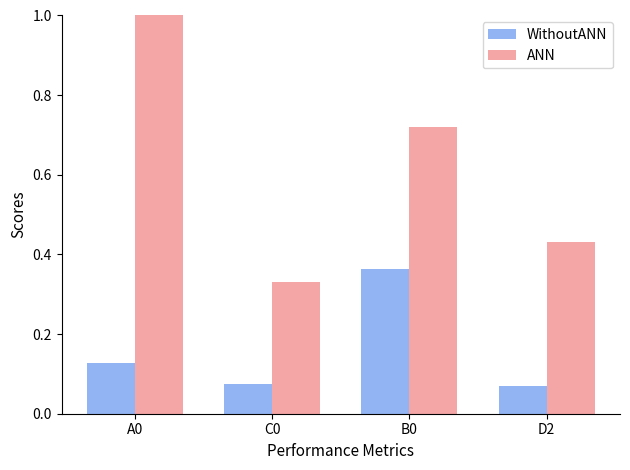

Which series changed the most between C0 and B0?

ANN